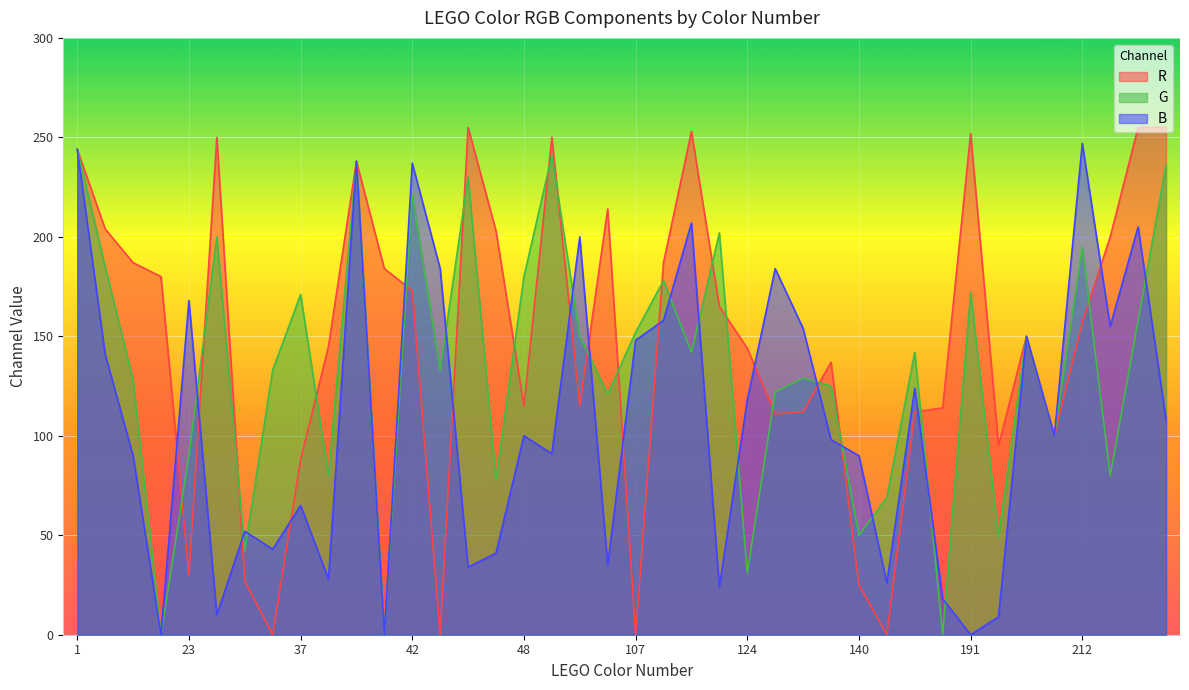

What is the value of the G point at the 20th from the left?

121